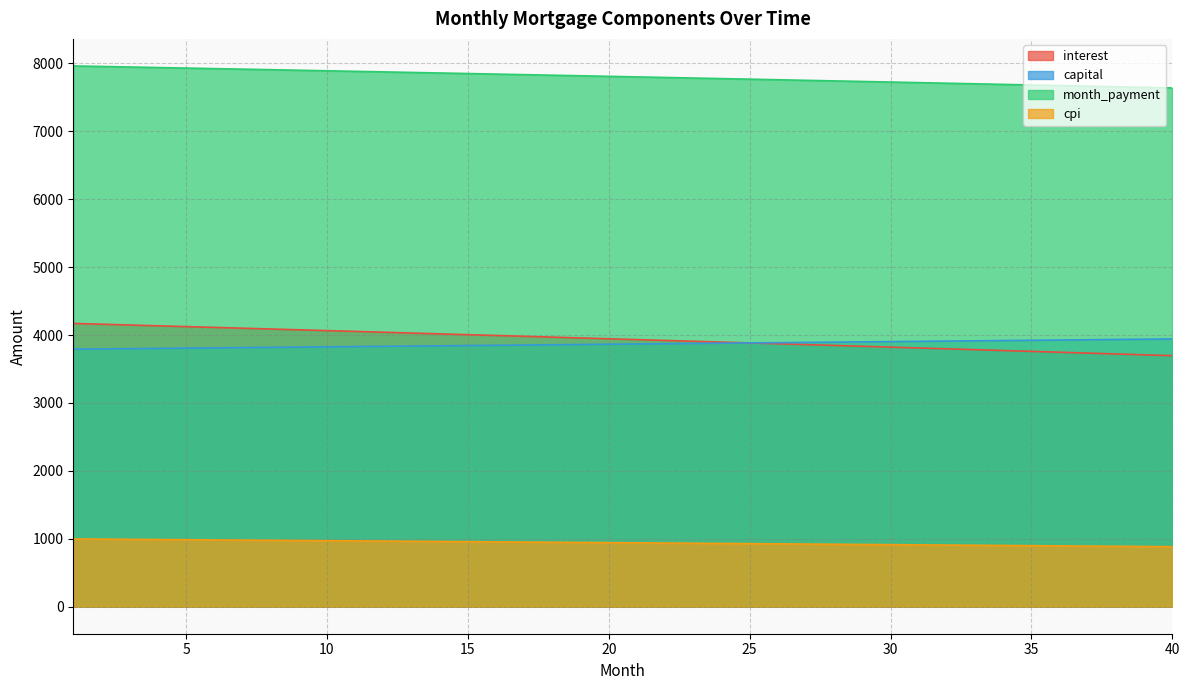

What is the sum of the cpi values at 38 and 19?

1835.0